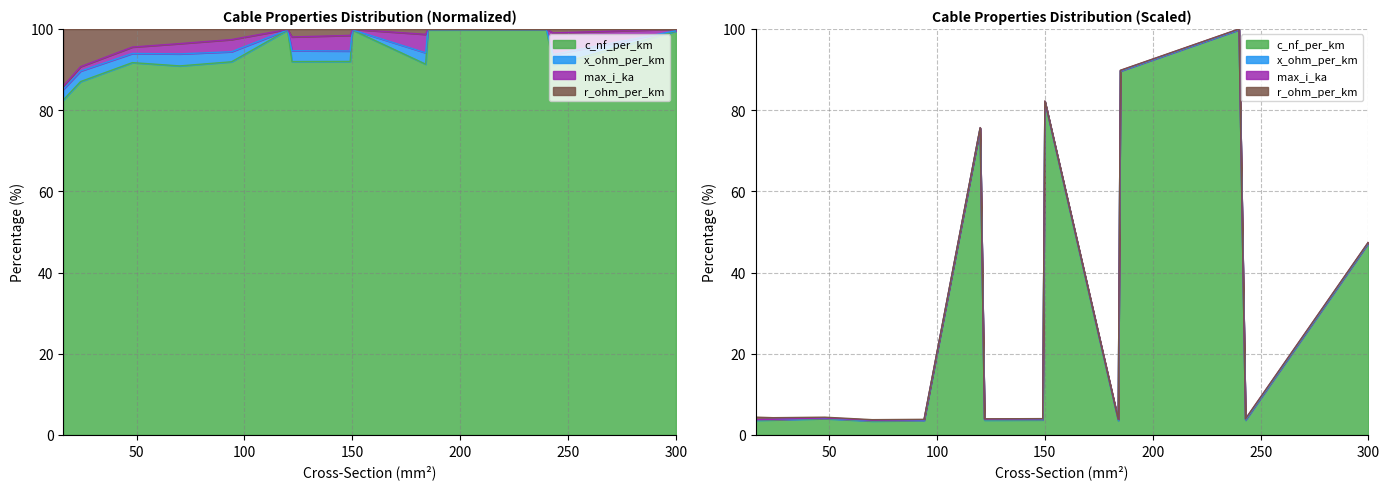

The r_ohm_per_km series shows 171.3 at 240. True or false?

False